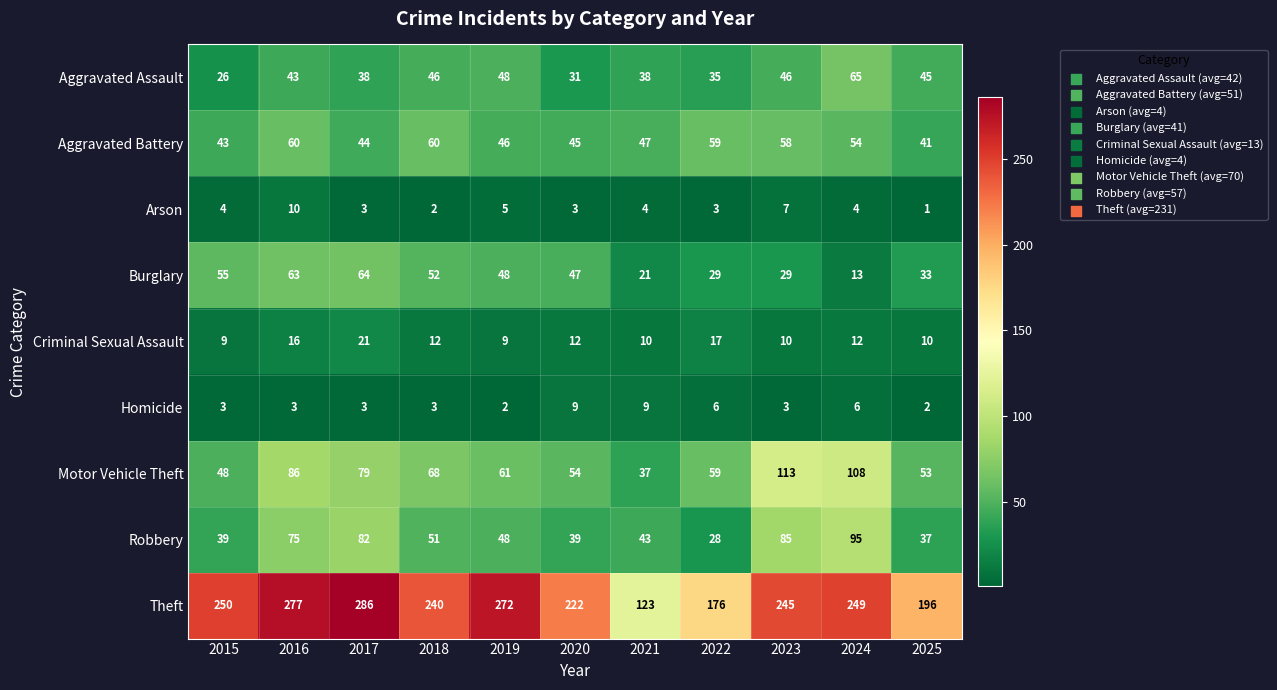

The Motor Vehicle Theft series shows 188 at 2023. True or false?

False